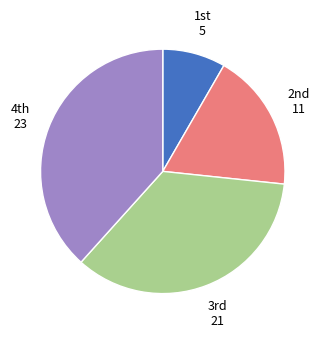

Rank the categories by value from lowest to highest.

1st 5, 2nd 11, 3rd 21, 4th 23